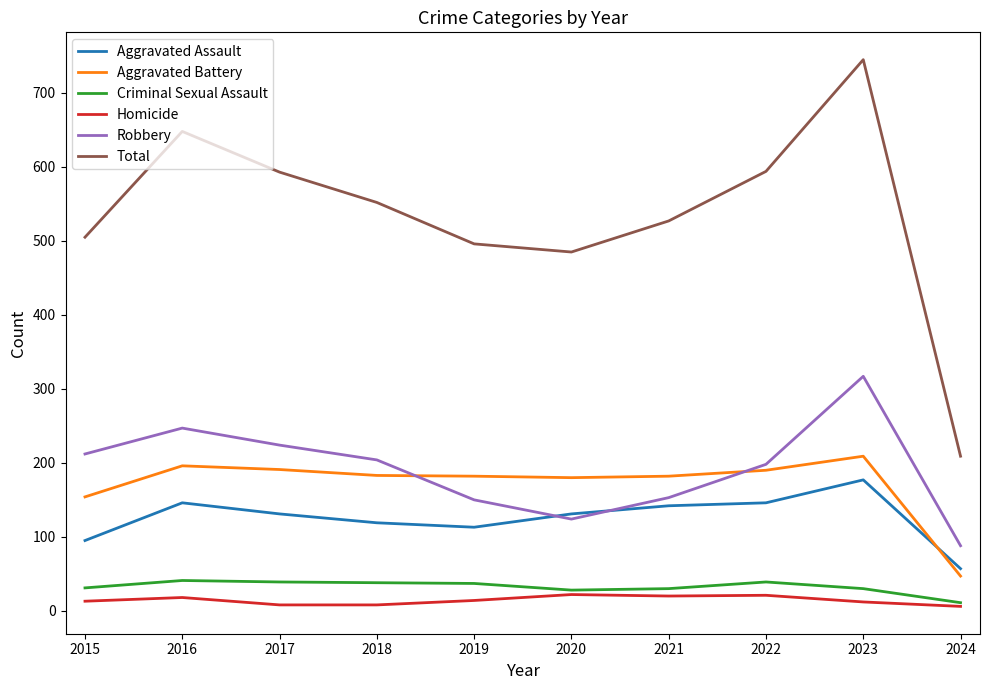

At how many categories does at least one series exceed 737?

1